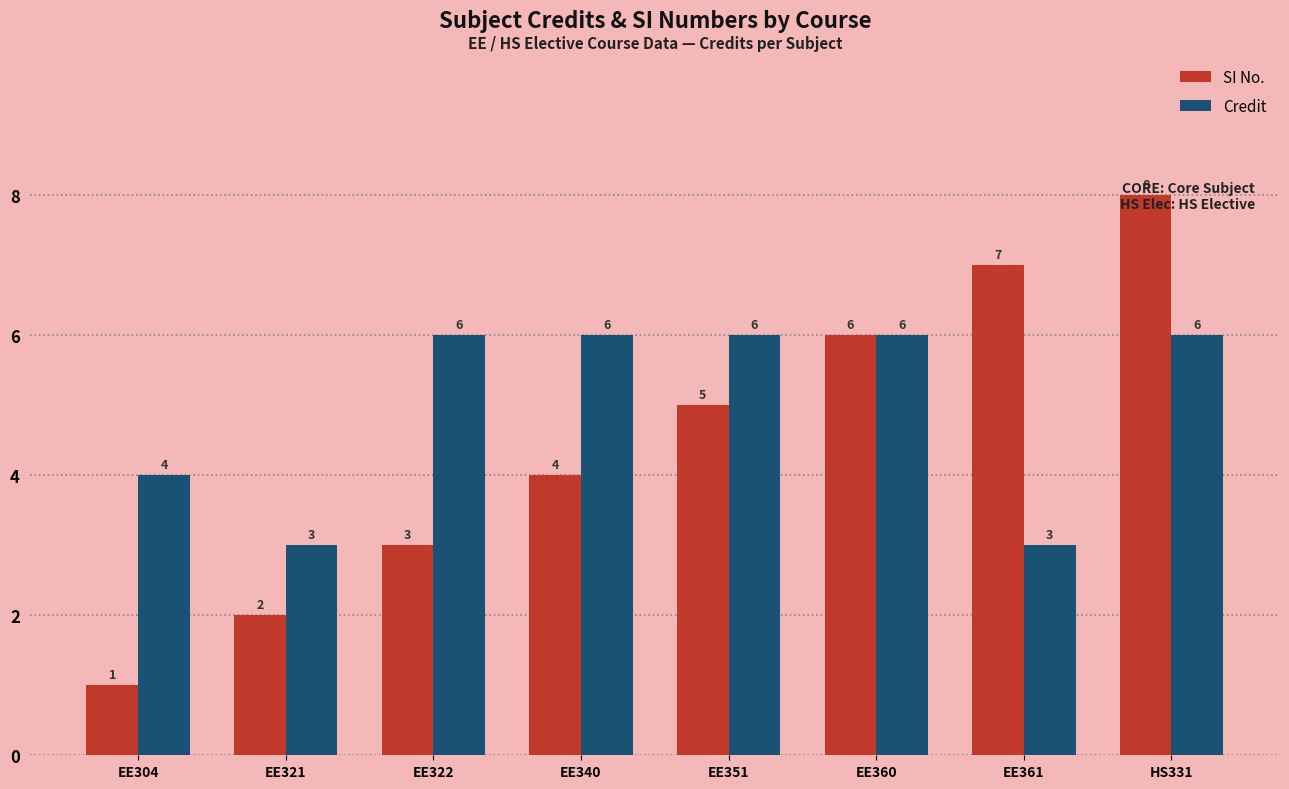

Reading left to right, list all the values displayed in this chart.

SI No.: EE304=1	EE321=2	EE322=3	EE340=4	EE351=5	EE360=6	EE361=7	HS331=8
Credit: EE304=4	EE321=3	EE322=6	EE340=6	EE351=6	EE360=6	EE361=3	HS331=6